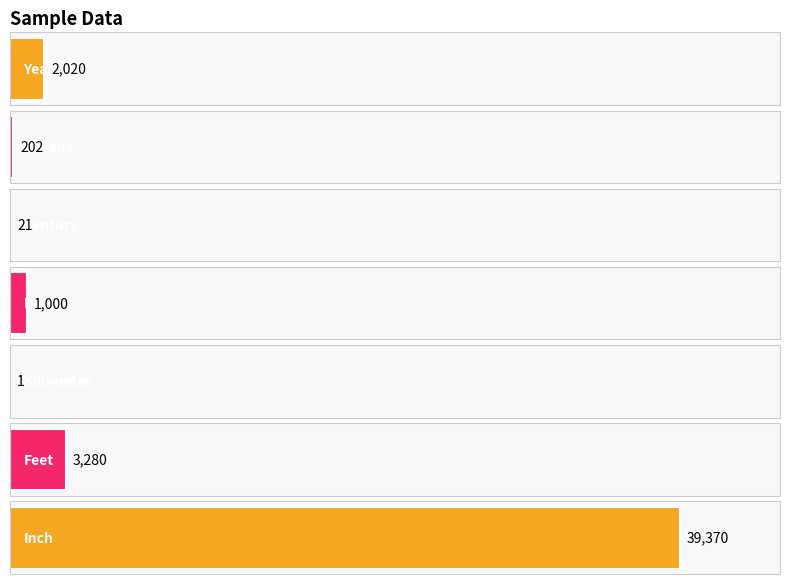

What is the smallest value displayed?

1